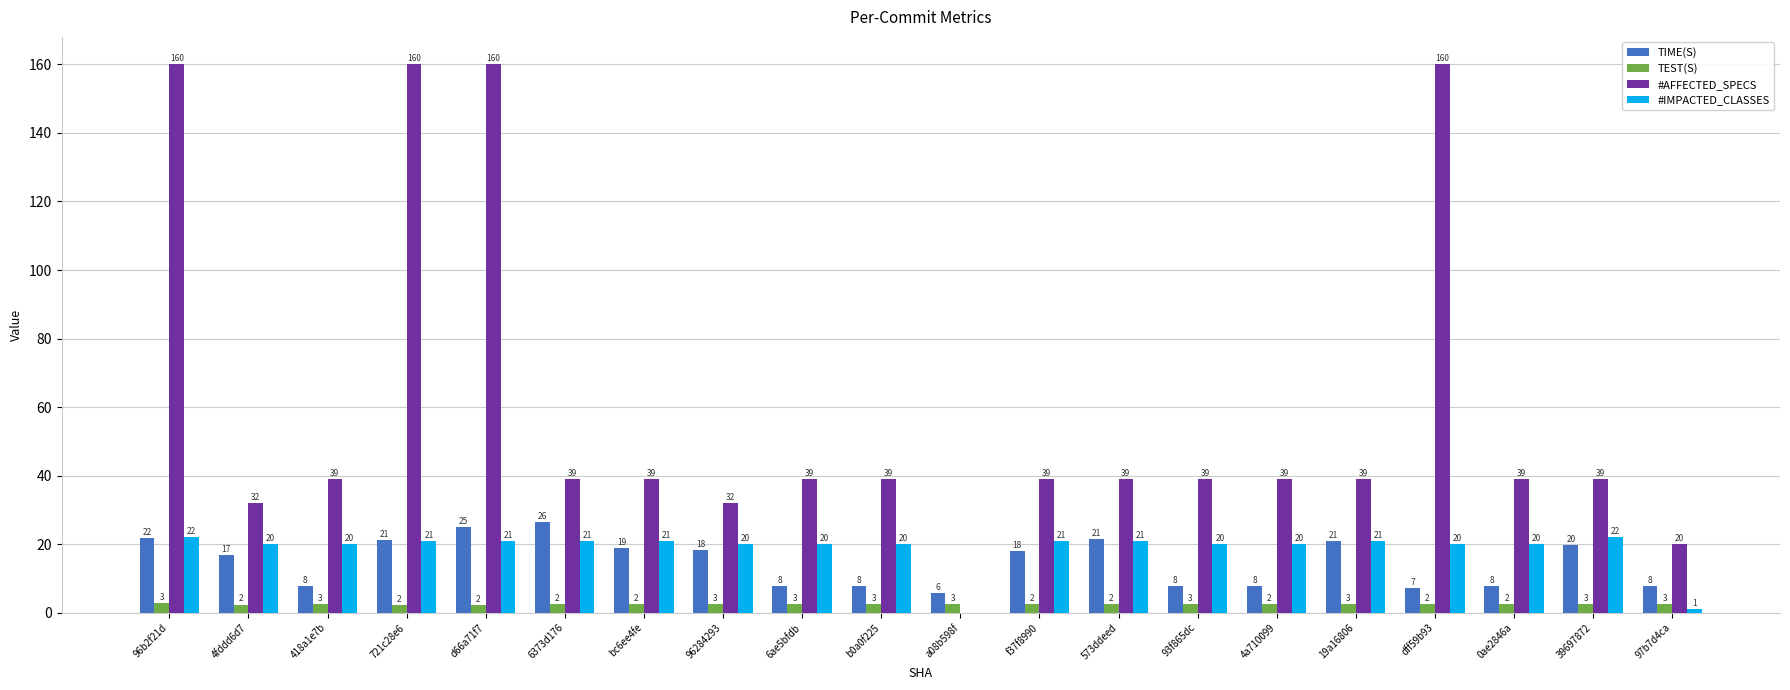

Which series has the widest spread of values?

#AFFECTED_SPECS